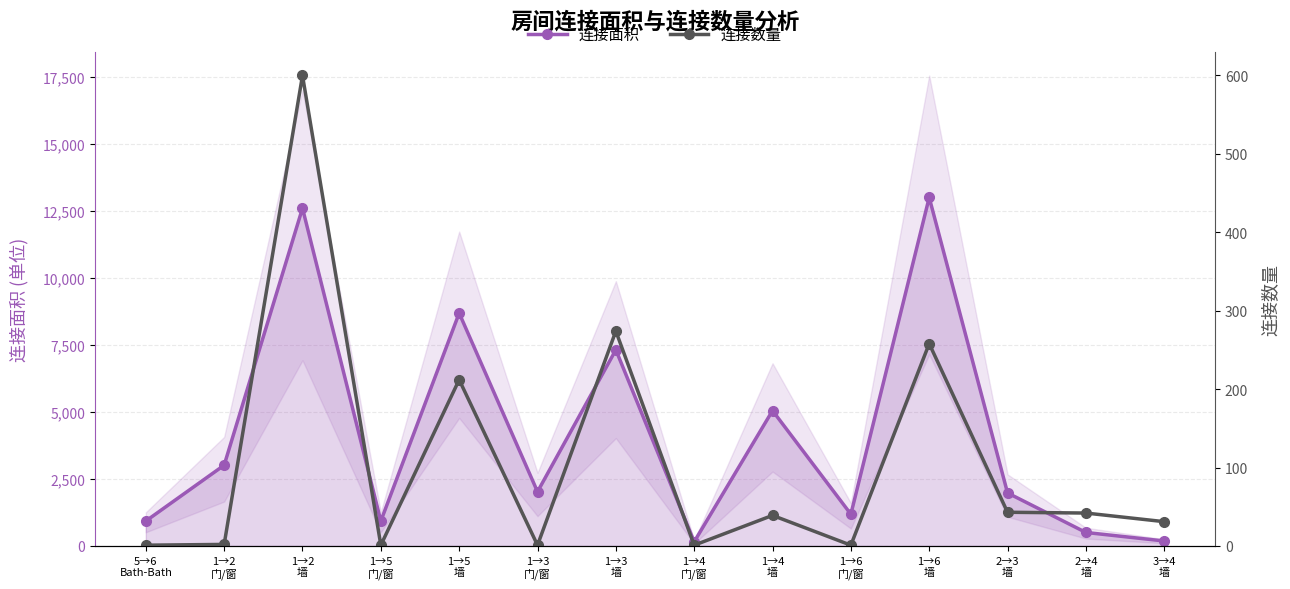

True or false: 连接数量 has a value of 0 at 1→4
门/窗.

False